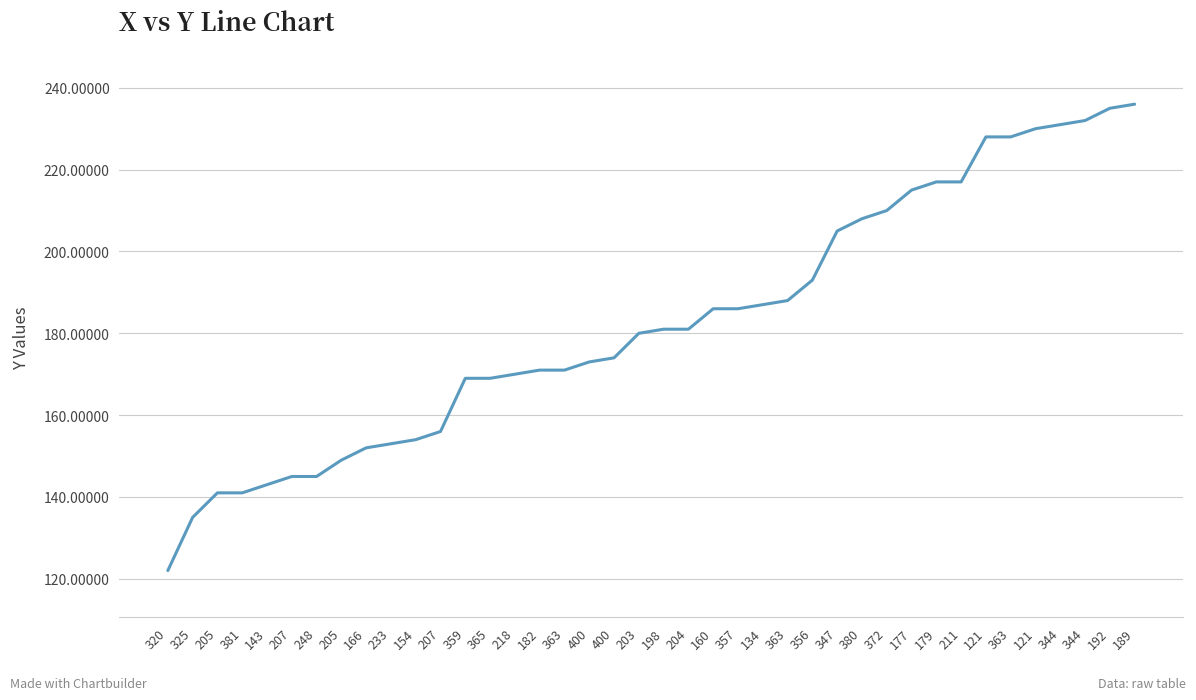

Which label corresponds to the smallest value in the chart?

320